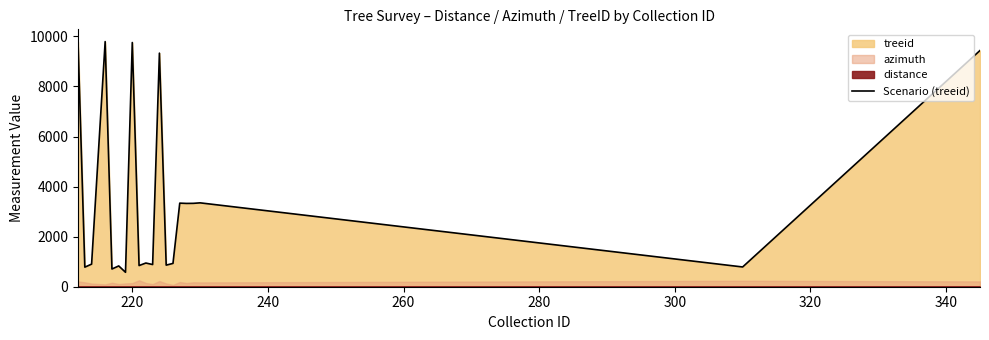

What is the difference between the second highest and second lowest values?

9072.0